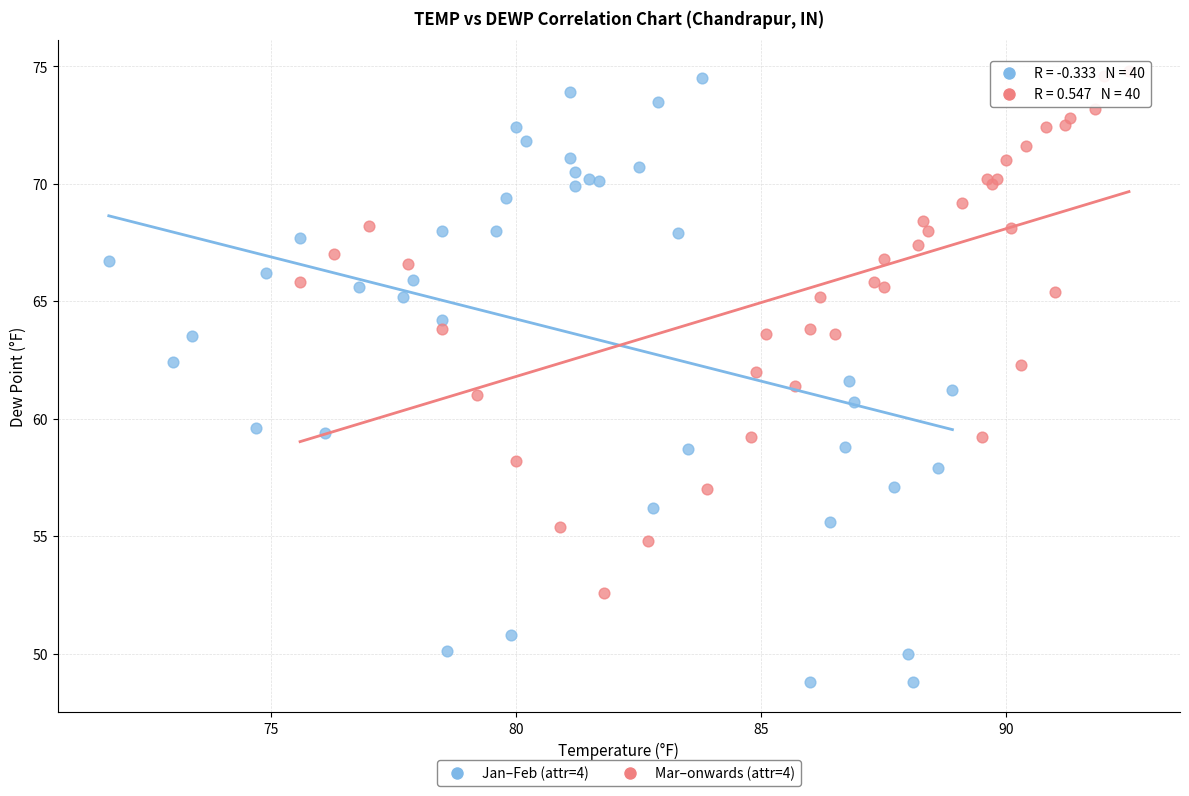

Which series has the largest Y range (max minus min)?

Jan–Feb (attr=4)